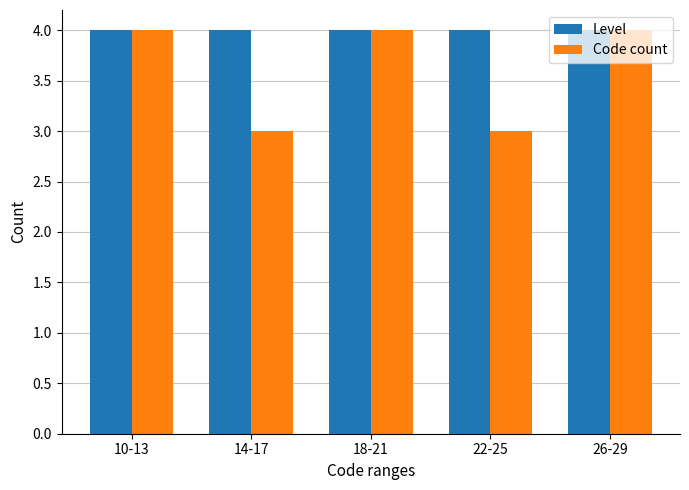

List the series in order of their overall mean, lowest first.

Code count, Level